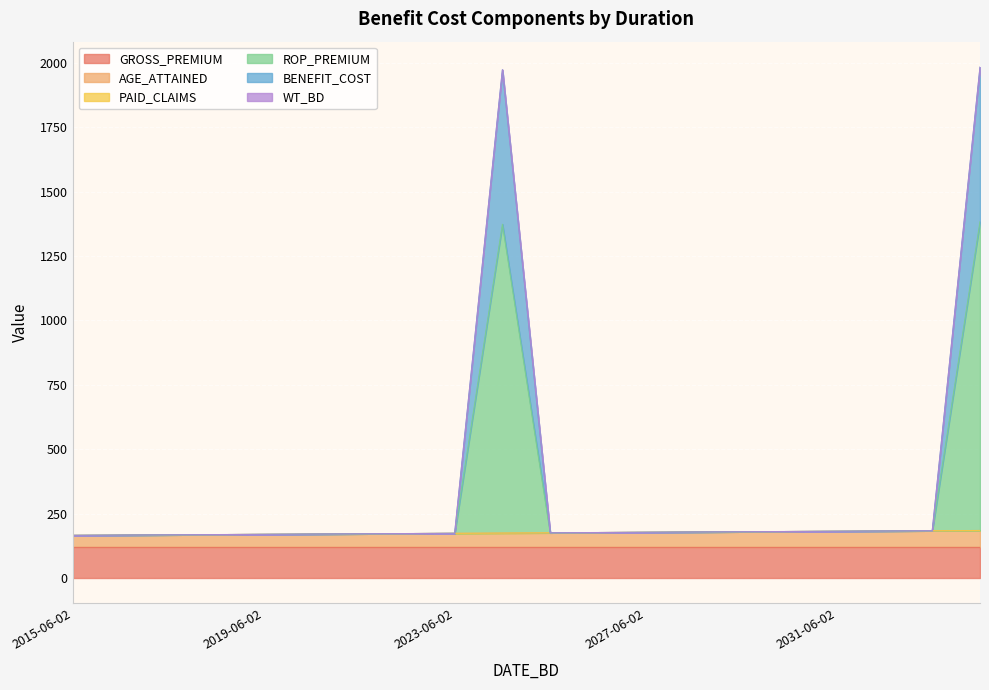

Rank the categories by BENEFIT_COST value from highest to lowest.

2034-06-02, 2024-06-02, 2033-06-02, 2032-06-02, 2031-06-02, 2030-06-02, 2029-06-02, 2028-06-02, 2027-06-02, 2026-06-02, 2025-06-02, 2023-06-02, 2022-06-02, 2021-06-02, 2020-06-02, 2019-06-02, 2018-06-02, 2017-06-02, 2016-06-02, 2015-06-02